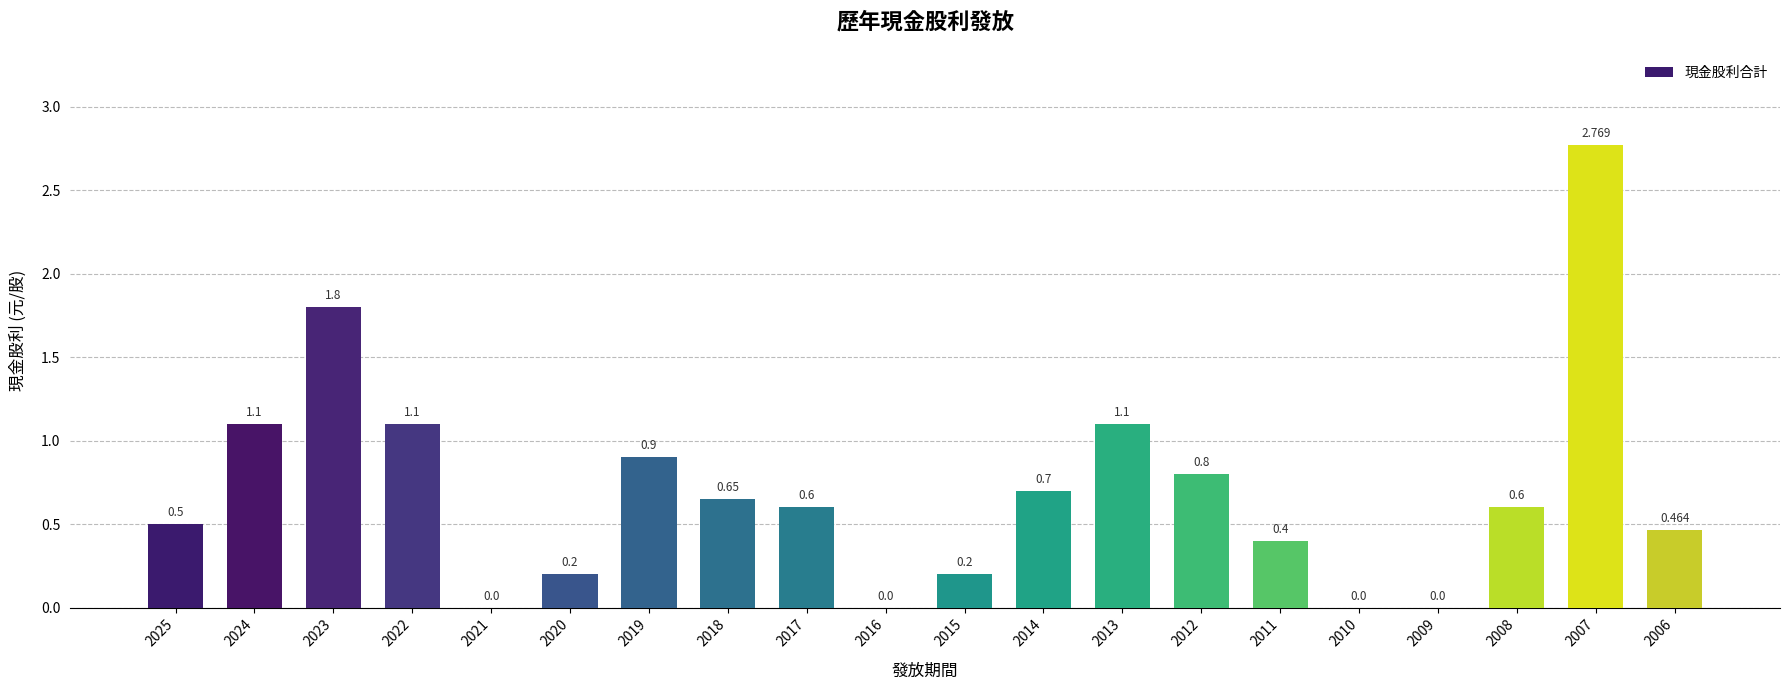

What is the change in value from 2018 to 2017?

-0.1